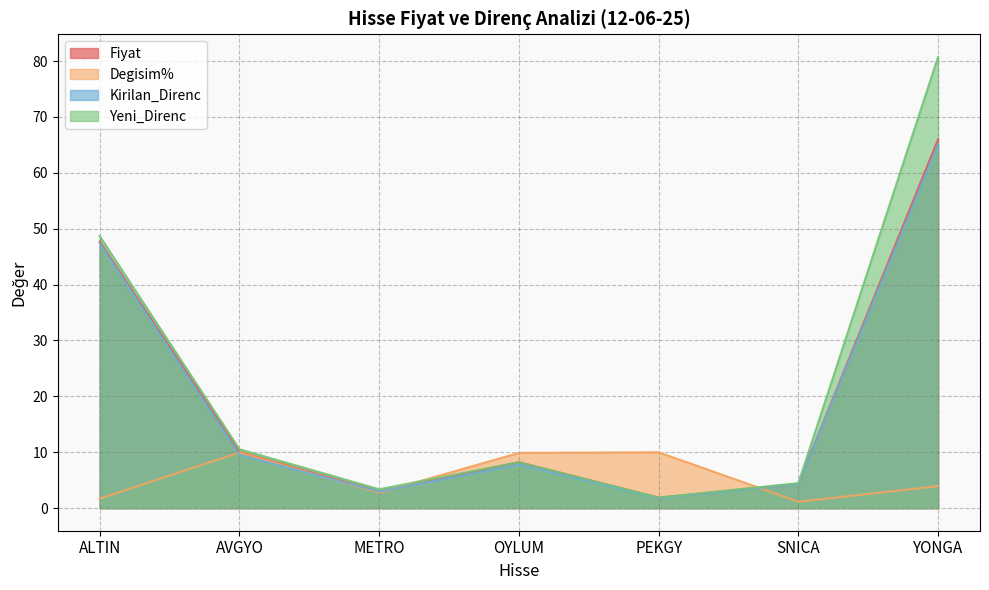

Reading left to right, transcribe all the data shown in this chart.

Fiyat: 47.7	10.1	3.0	8.2	1.9	4.4	66.0
Degisim%: 1.7	9.9	2.8	9.9	10.0	1.2	3.9
Kirilan_Direnc: 47.4	9.5	3.0	7.8	1.8	4.3	65.0
Yeni_Direnc: 48.7	10.5	3.4	8.2	1.9	4.5	80.8